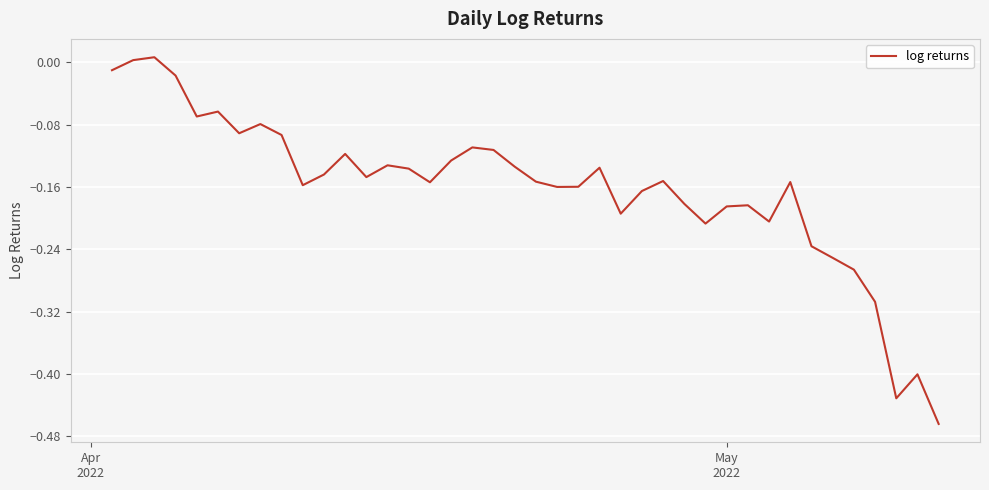

What is the difference between the maximum and minimum values?

0.5